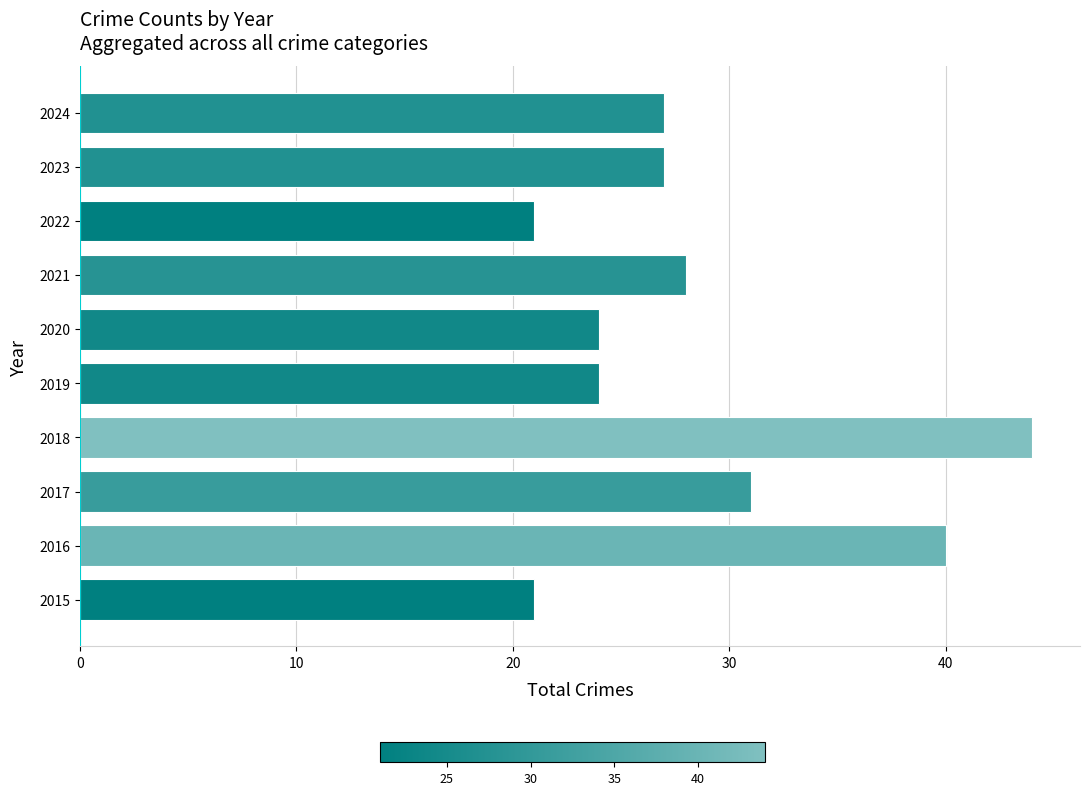

Is it true that the value at 2015 is 5?

False